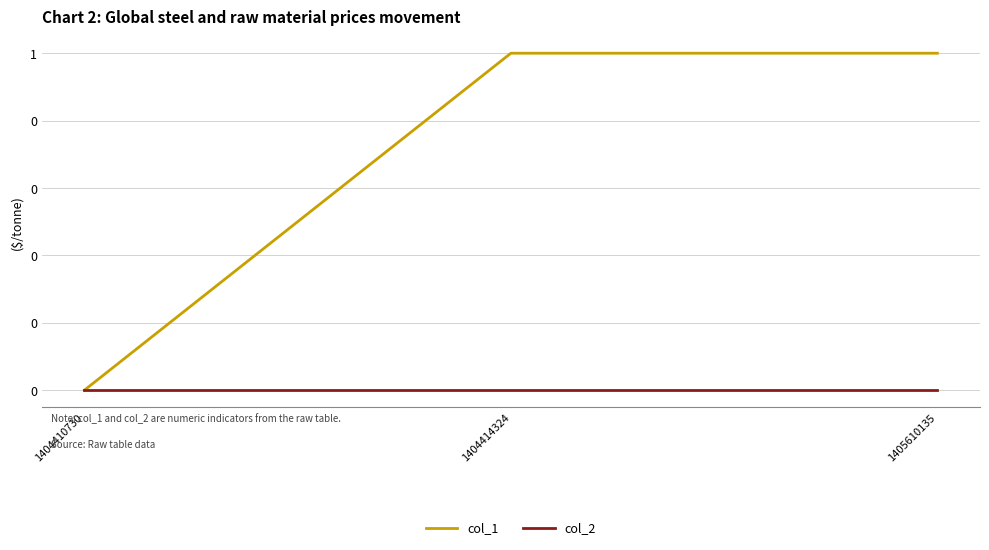

Read the col_1 value at 1405610135.

1